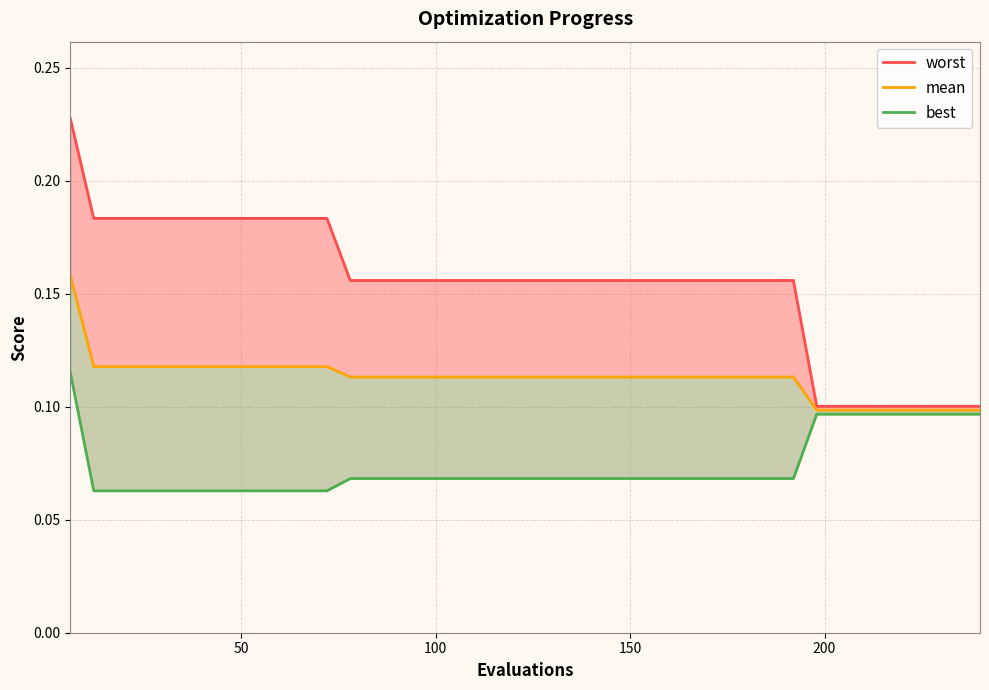

Is the value of mean at 19 greater than the value of worst at 35?

Yes